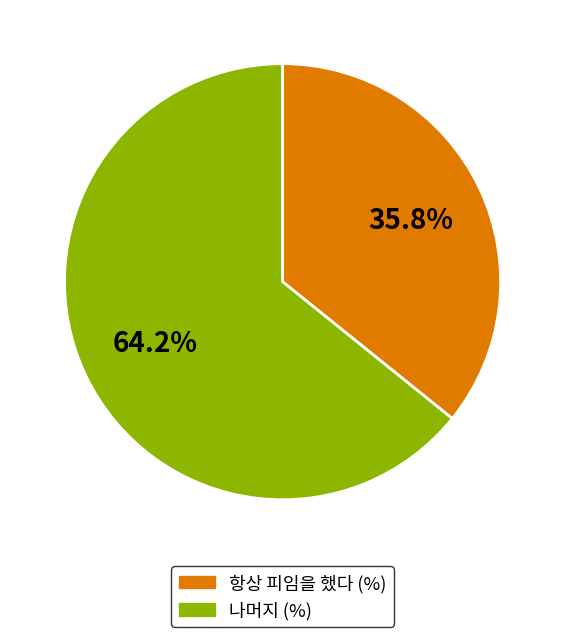

To the nearest percent, what is the average slice percentage?

50%